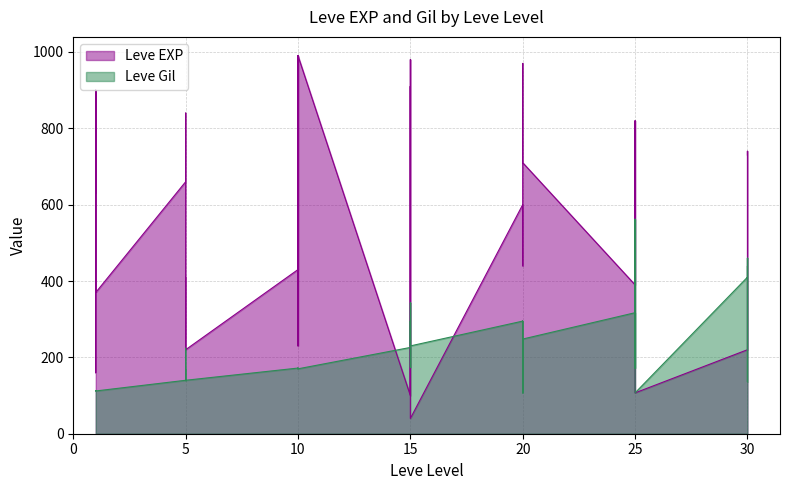

How many lines are shown in the chart?

2